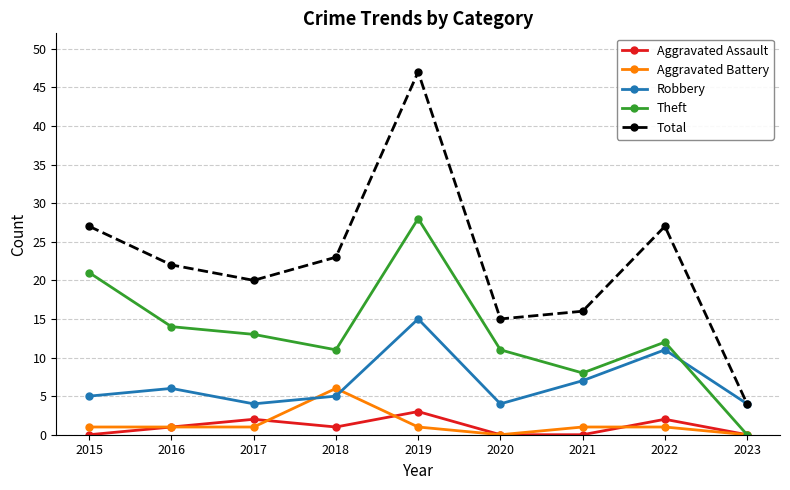

True or false: Theft and Total cross at least once.

False